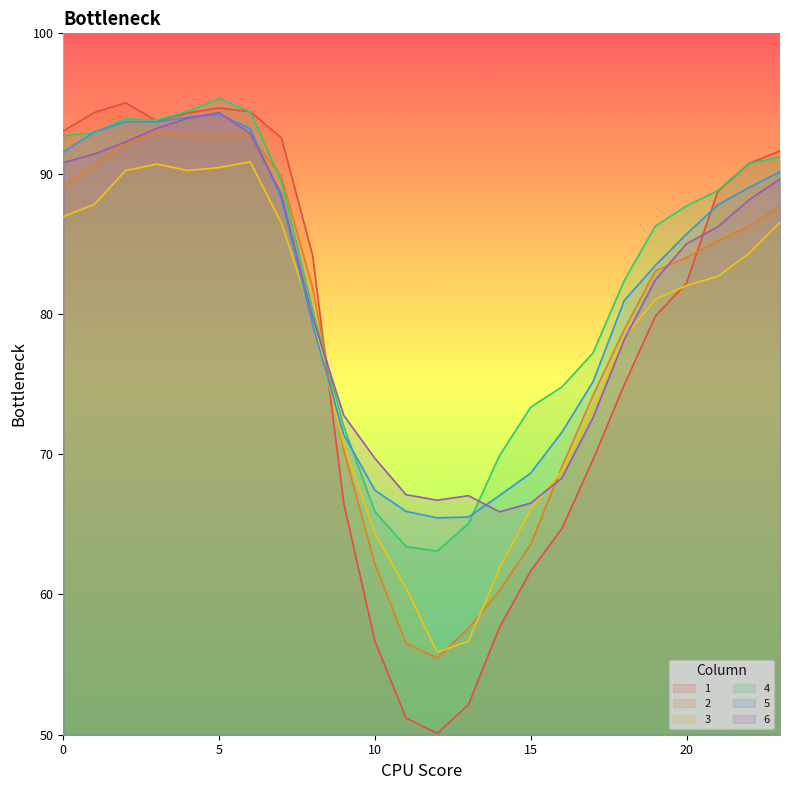

The value of 5 at 11 is 65.9. True or false?

True